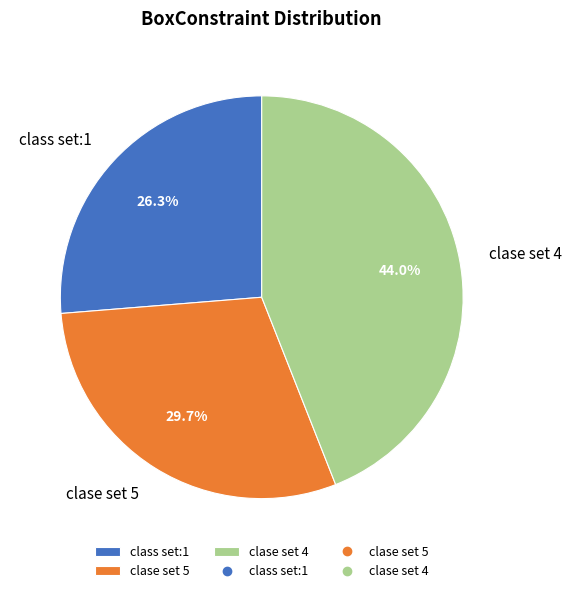

Which category has the smallest portion of the pie?

class set:1